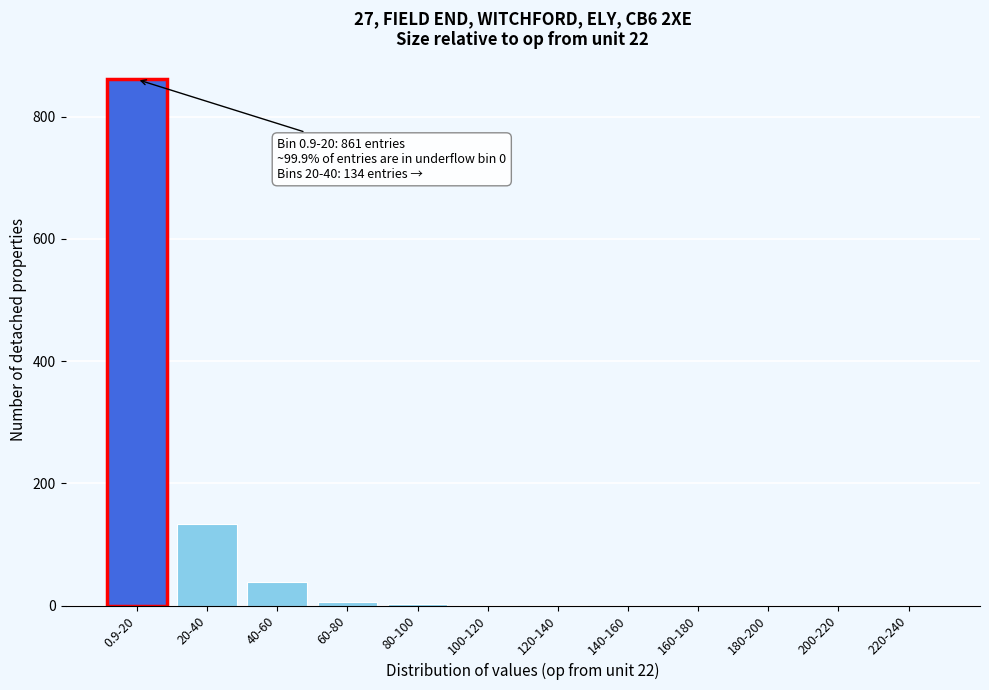

True or false: the data shows 575 at 160-180.

False